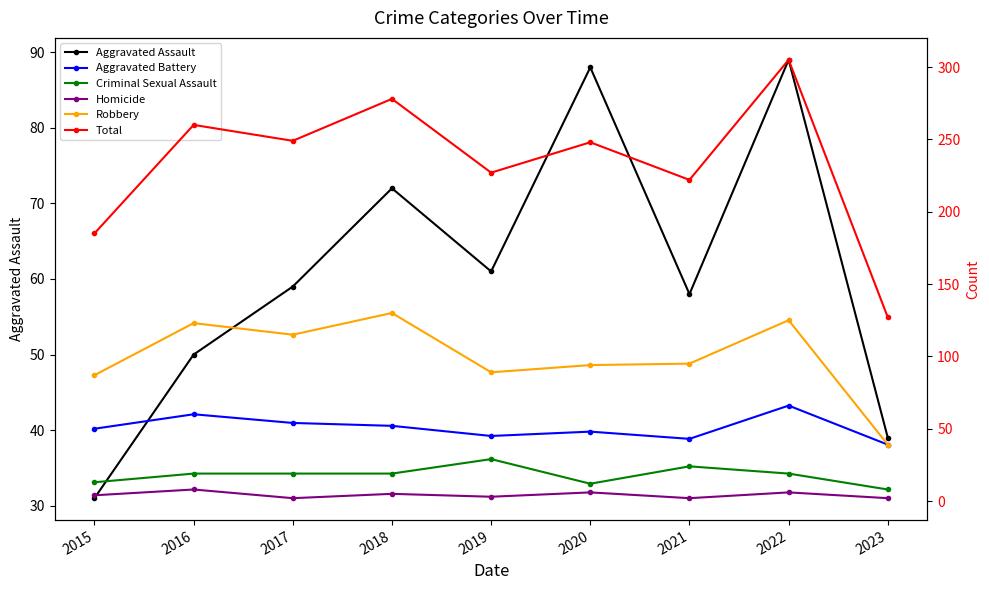

Is it true that Total equals 92 at 2021?

False